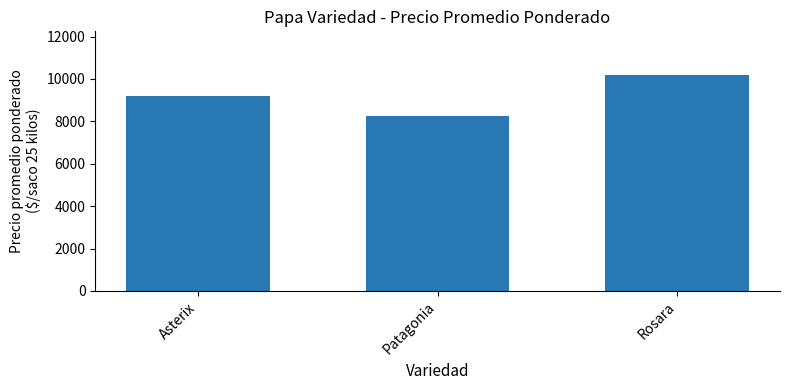

The chart shows a value of 14696 at Rosara. True or false?

False